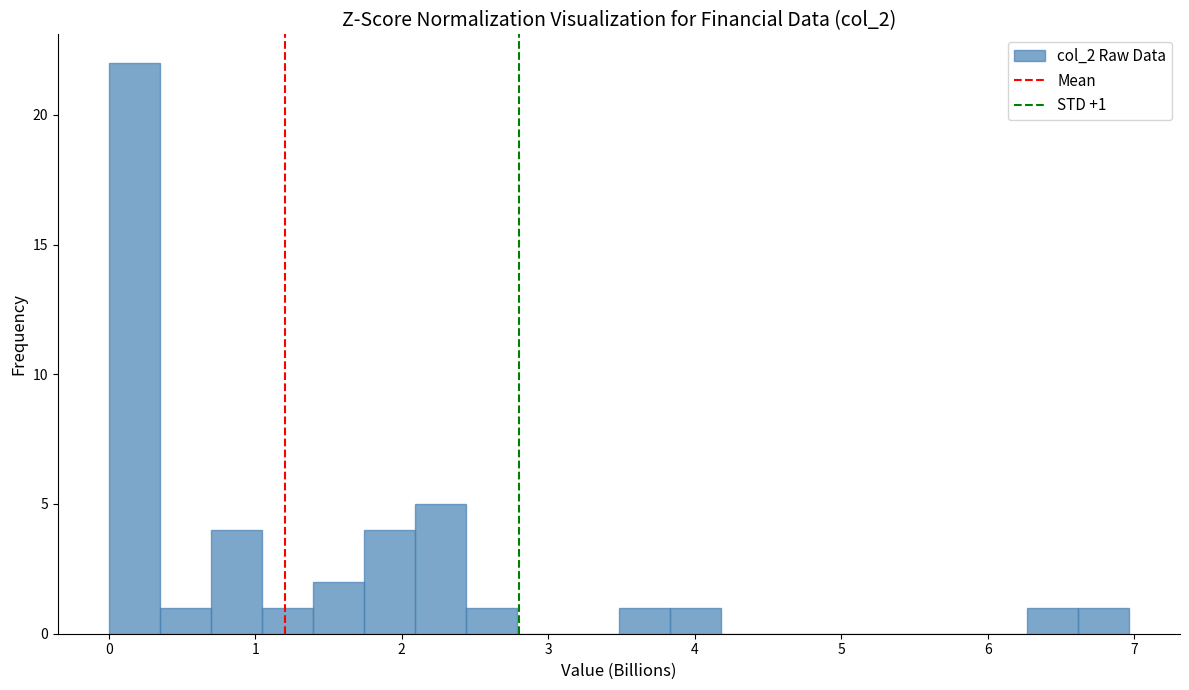

Around what value on the x-axis is the tallest bar? Give the approximate position of its centre, as read against the axis.

0.2